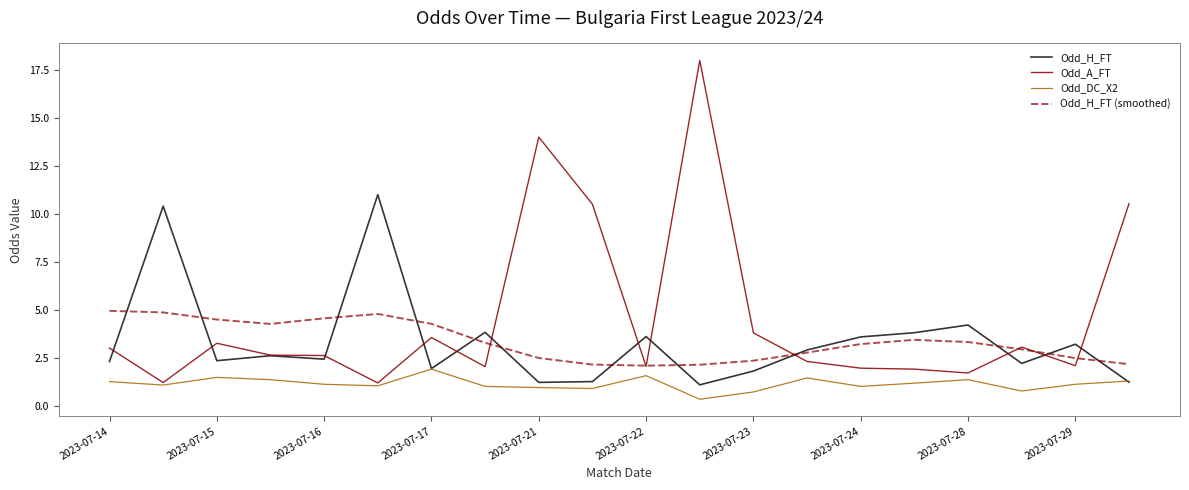

Which series has the widest spread of values?

Odd_A_FT